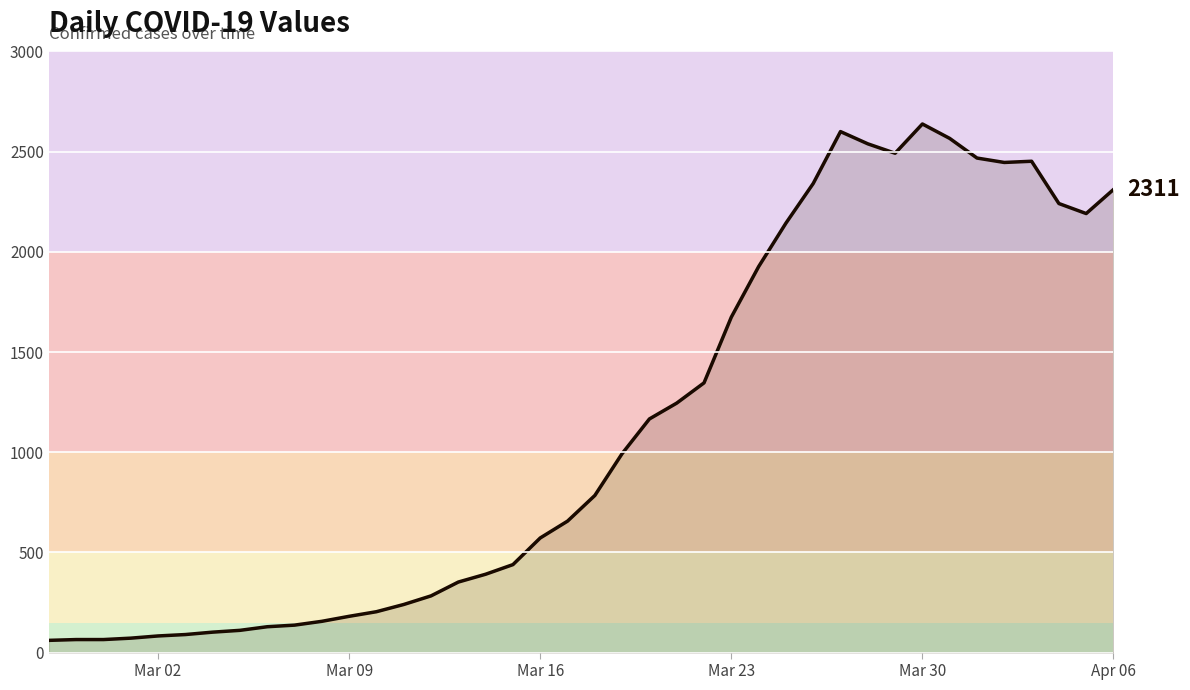

What is the difference between the maximum and minimum values?

2577